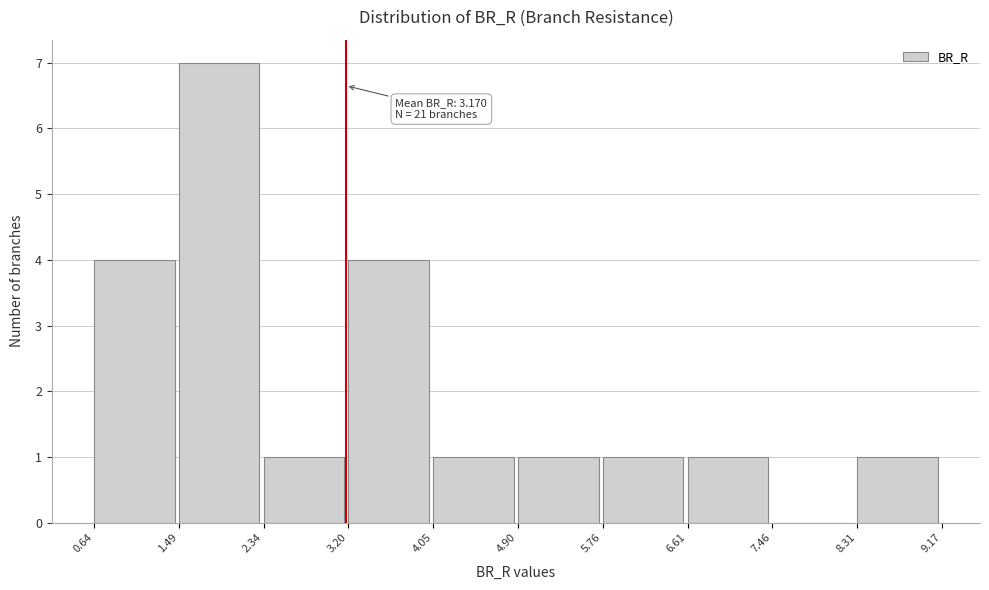

Which range on the x-axis has the tallest bar?

1.49 to 2.34